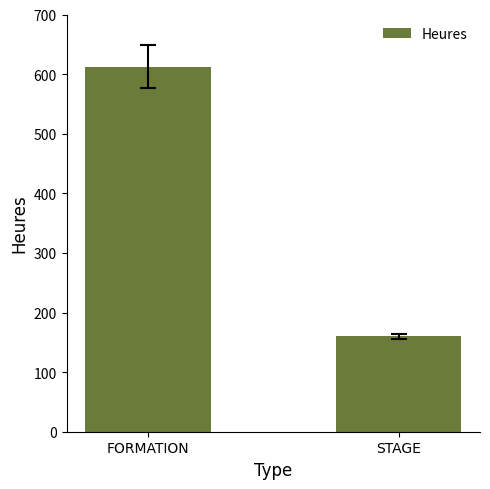

Reading right to left, list all the values displayed in this chart.

160	612